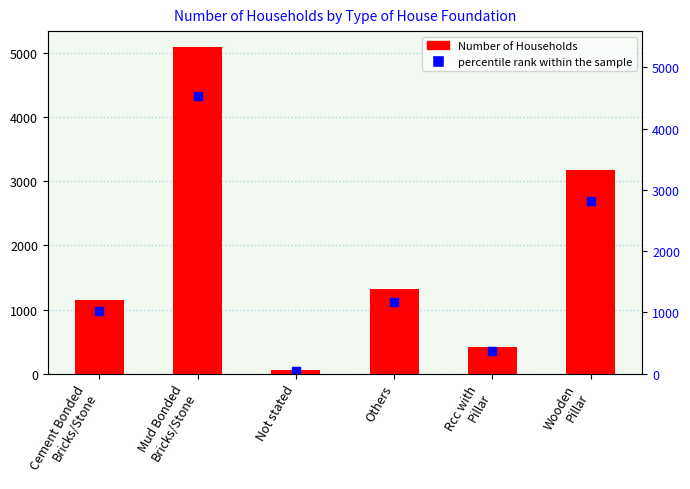

Which series contains the lowest Y value?

percentile rank within the sample